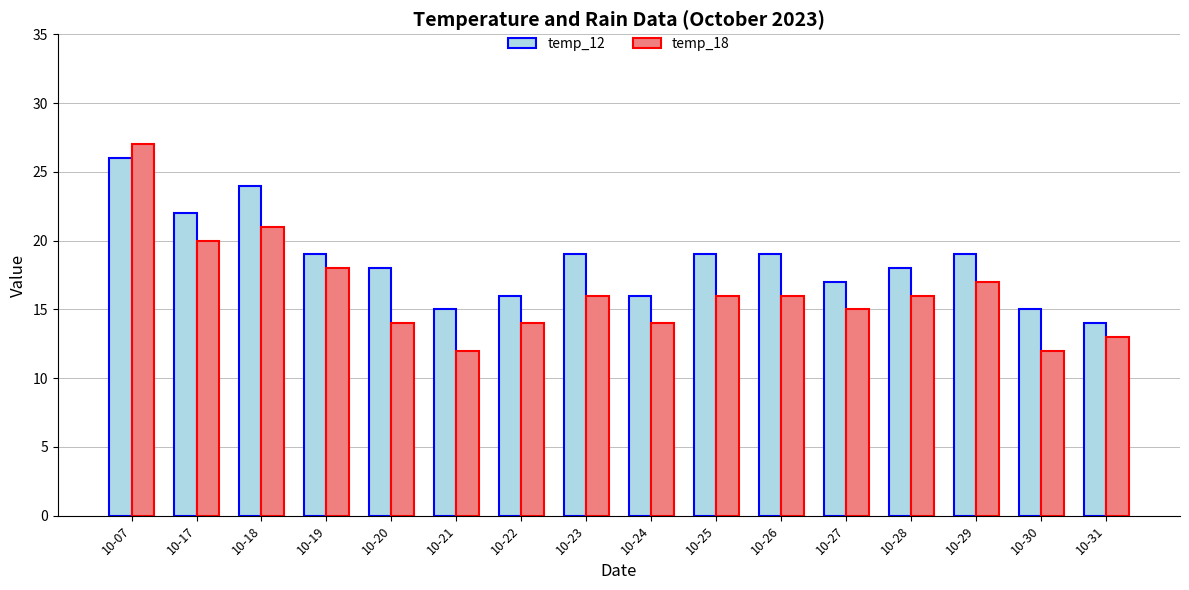

Is it true that temp_18 equals 21 at 10-18?

True